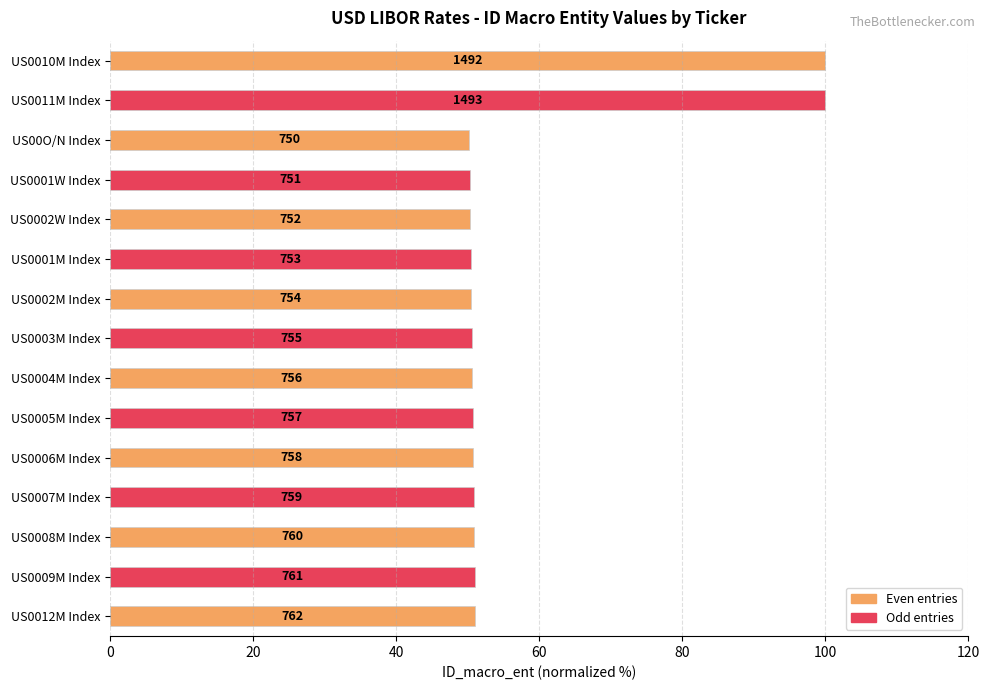

Are the bars grouped side by side (vs. stacked)?

No